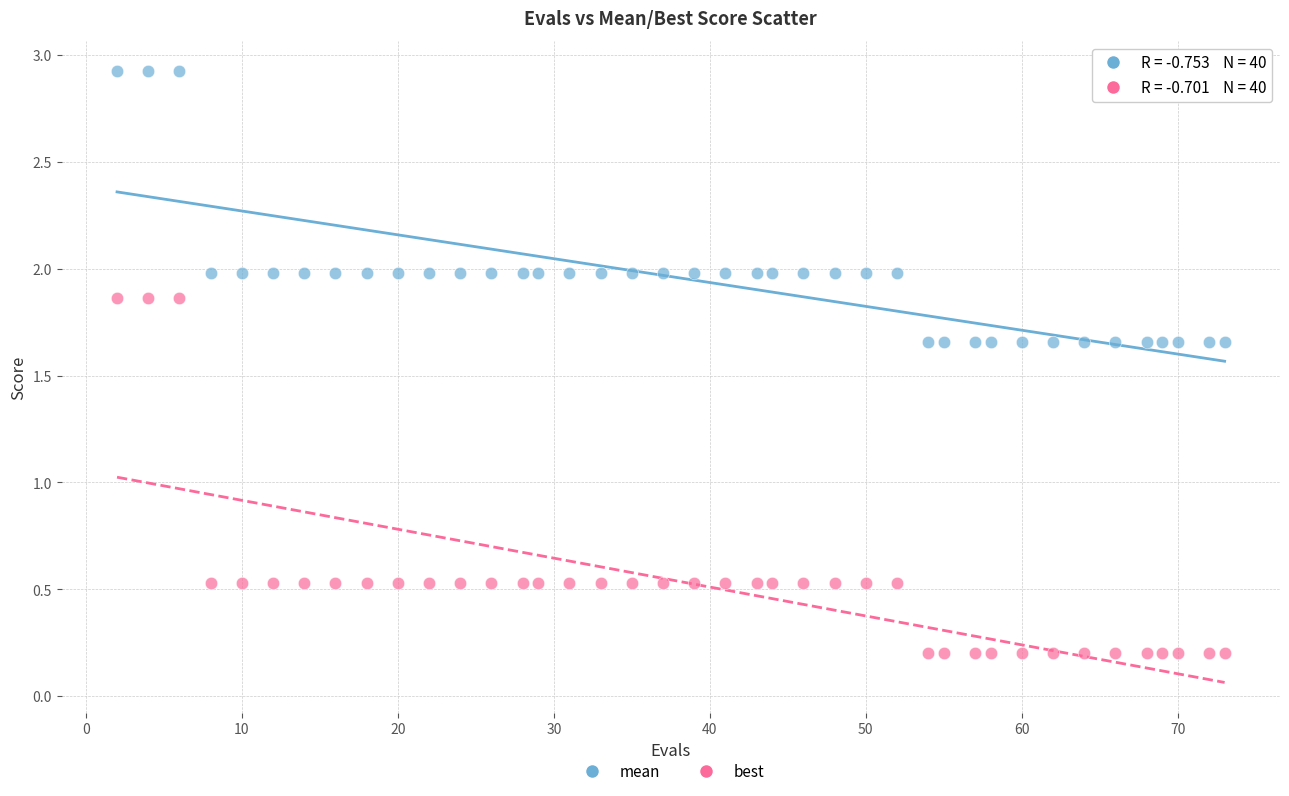

What are all the series names shown in the legend?

mean, best